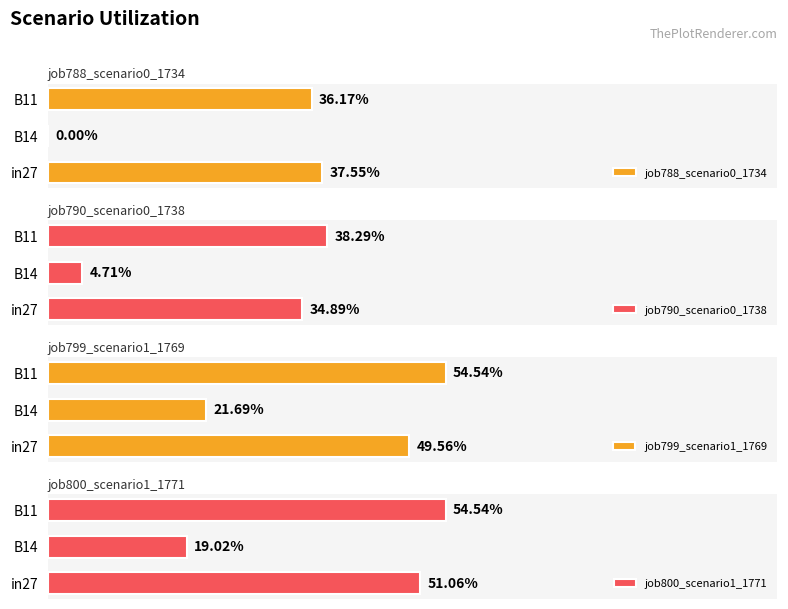

What value does the job800_scenario1_1771 series have at B11?

0.5